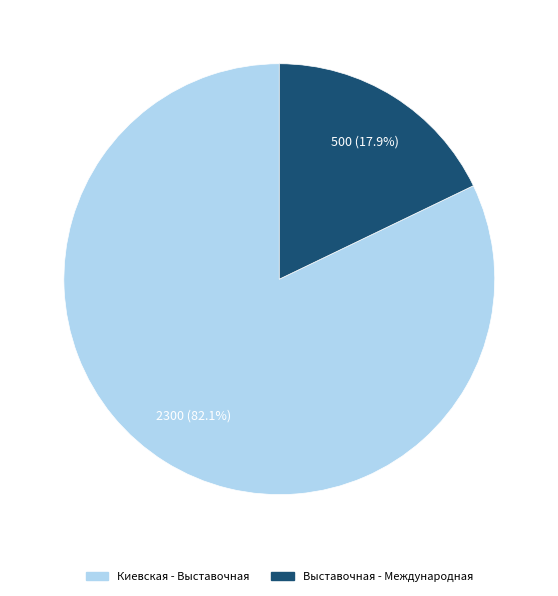

To the nearest percent, what is the average slice percentage?

50%